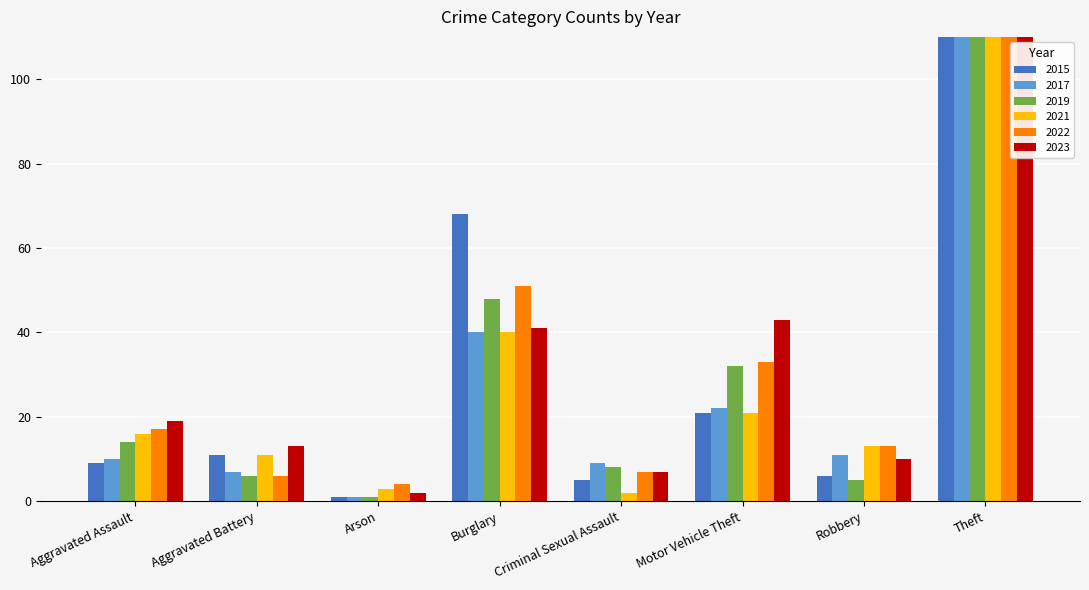

What is the sum of the 2015 values at Aggravated Battery and Burglary?

79